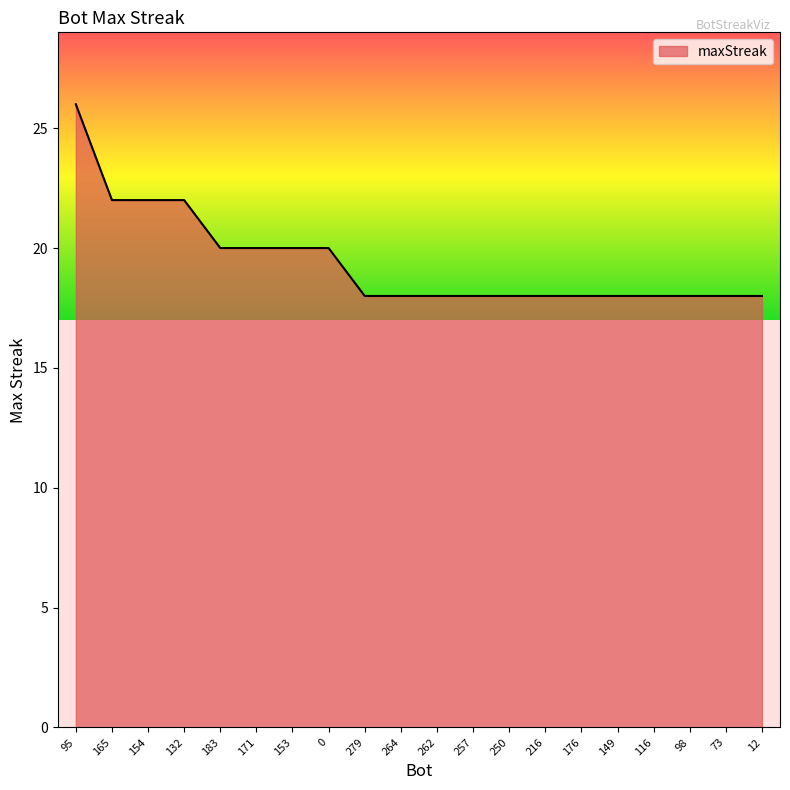

Read the value at 279.

18